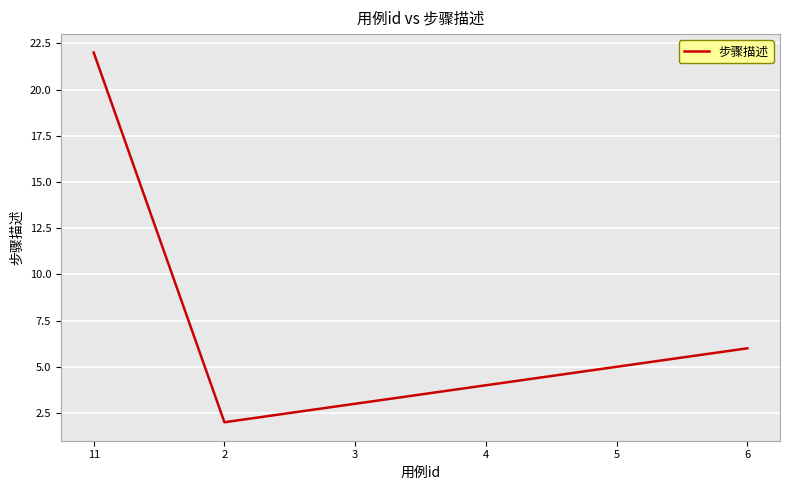

What is the maximum value shown in the chart?

22